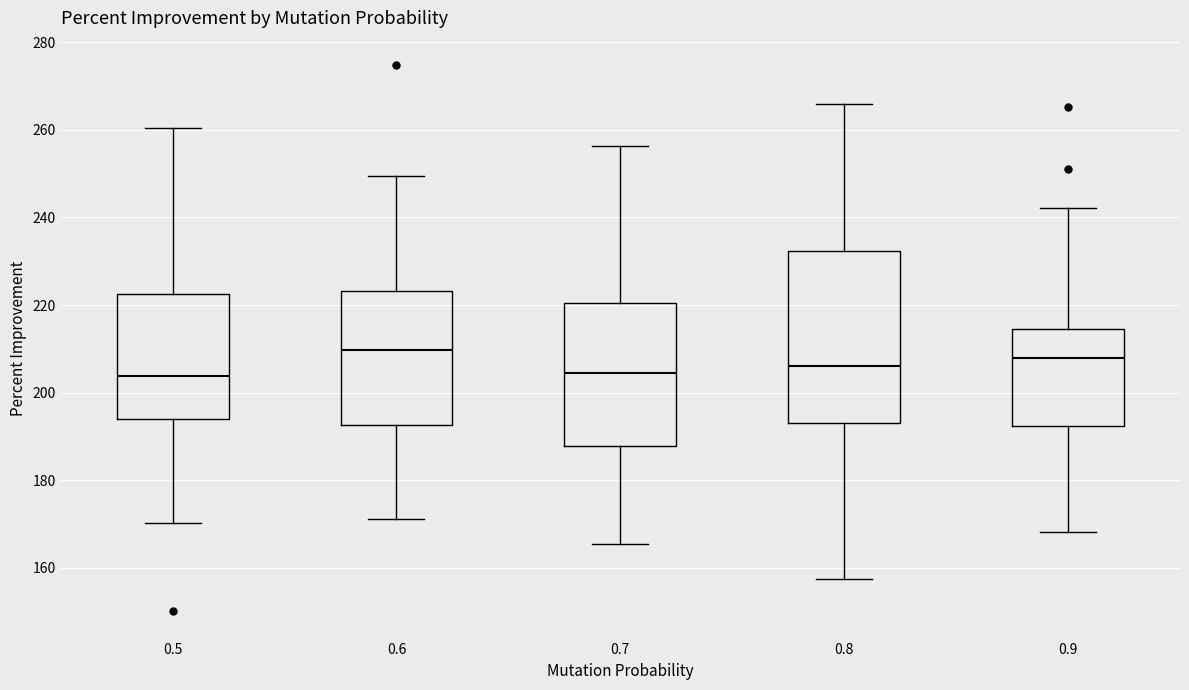

Reading left to right, read every box against the y-axis: the position of its median line, the range the box covers, and the ends of its whiskers. The values are not printed on the chart, so give them approximately, as read against the axis.

0.5: median 204, box 194 to 222, whiskers 170 to 260
0.6: median 210, box 192 to 224, whiskers 172 to 250
0.7: median 204, box 188 to 220, whiskers 166 to 256
0.8: median 206, box 192 to 232, whiskers 158 to 266
0.9: median 208, box 192 to 214, whiskers 168 to 242